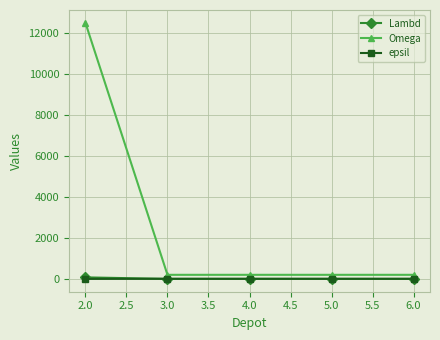

What is the lowest value of the Omega series?

200